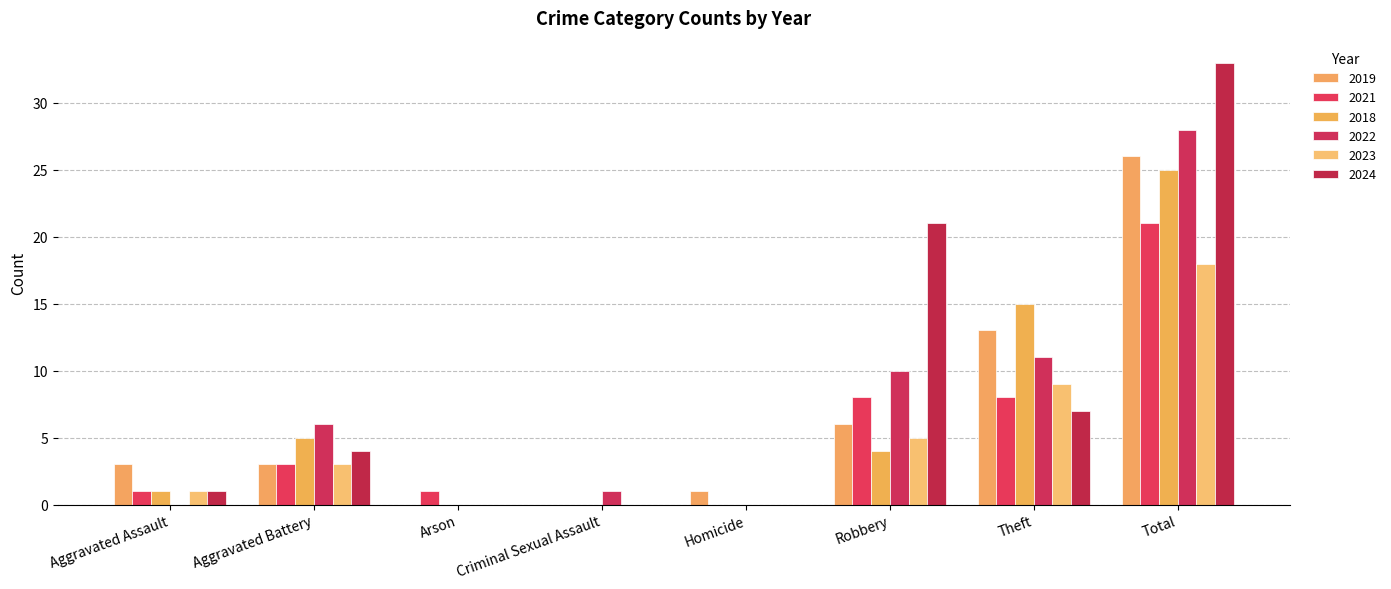

At which category does the chart reach its peak across all series?

Total